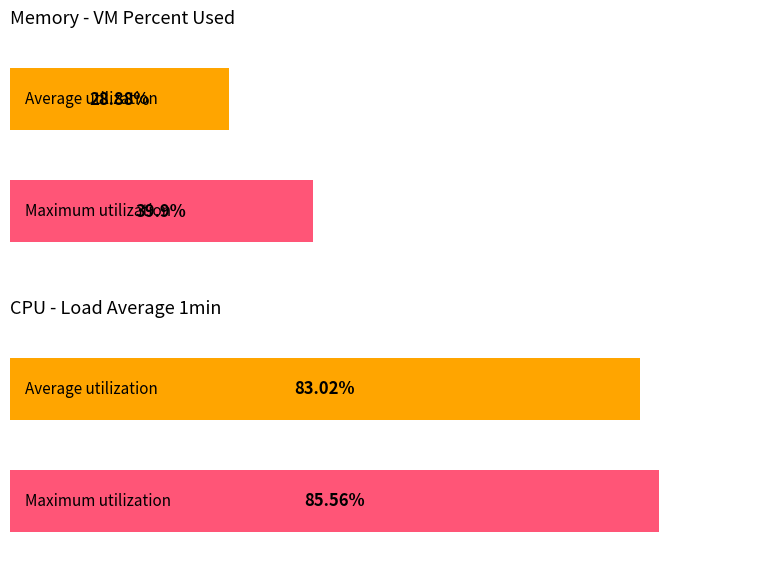

Rank the series by their average value, from lowest to highest.

vm_percent, cpuloadavg_1min